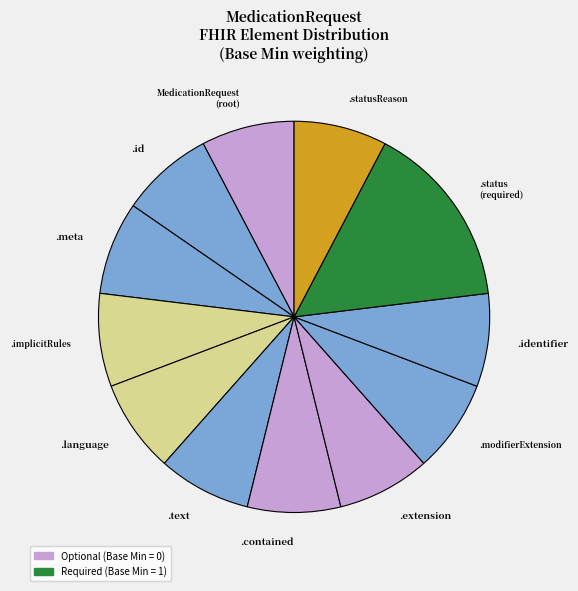

How many segments does this pie chart have?

12